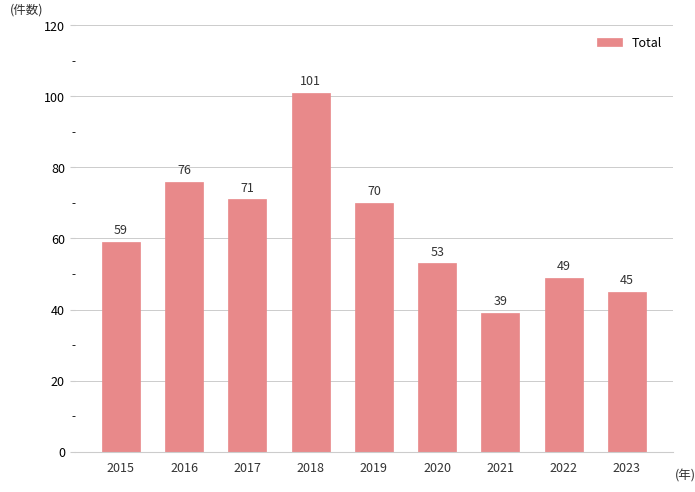

How many values are below 59?

4